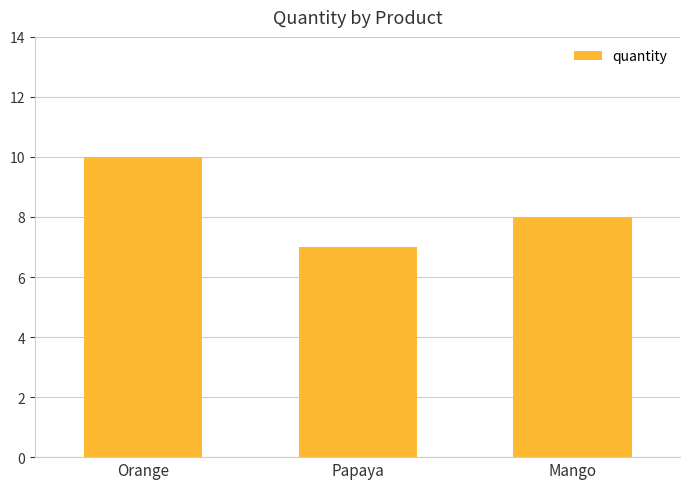

Reading right to left, extract all data points from this chart.

8	7	10